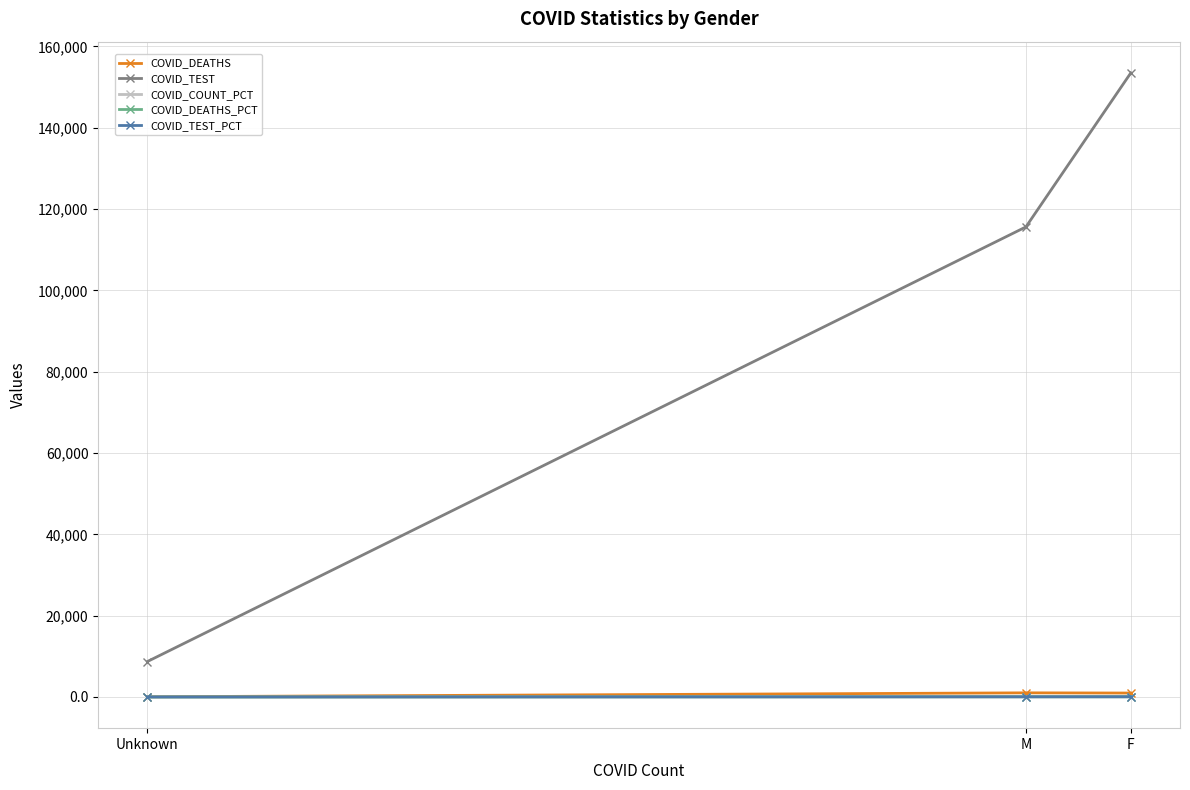

Is it true that COVID_DEATHS equals 1016.0 at M?

True